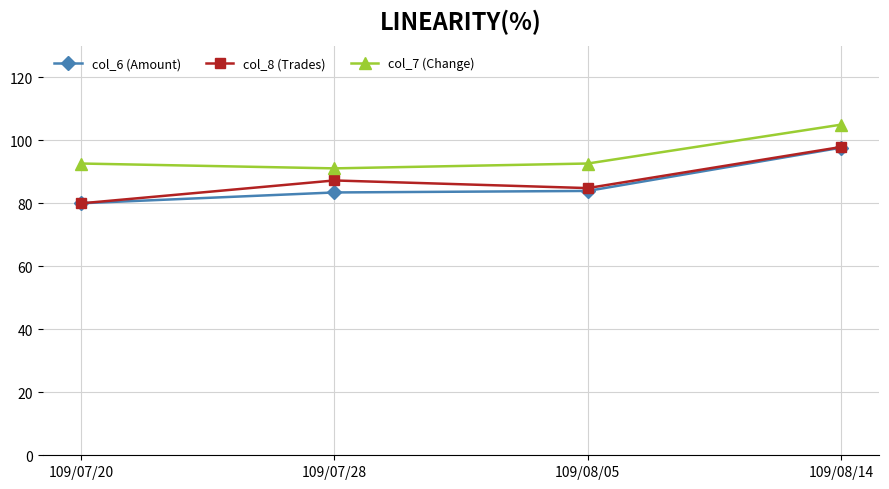

What is the difference between the highest and lowest values at 109/07/20?

12.7